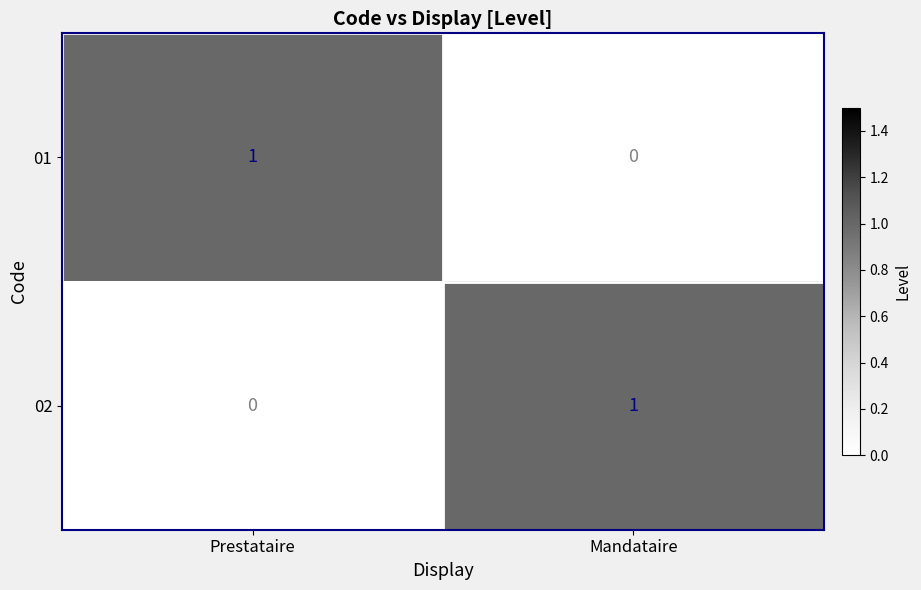

How many data points does each series have?

2